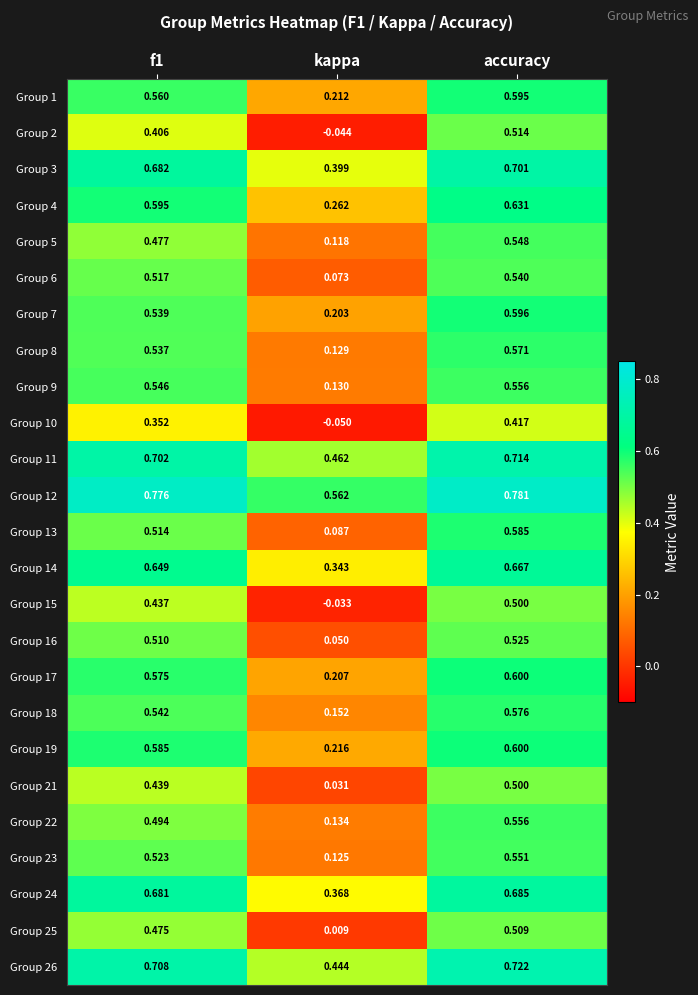

Which category has the highest value across all series?

accuracy